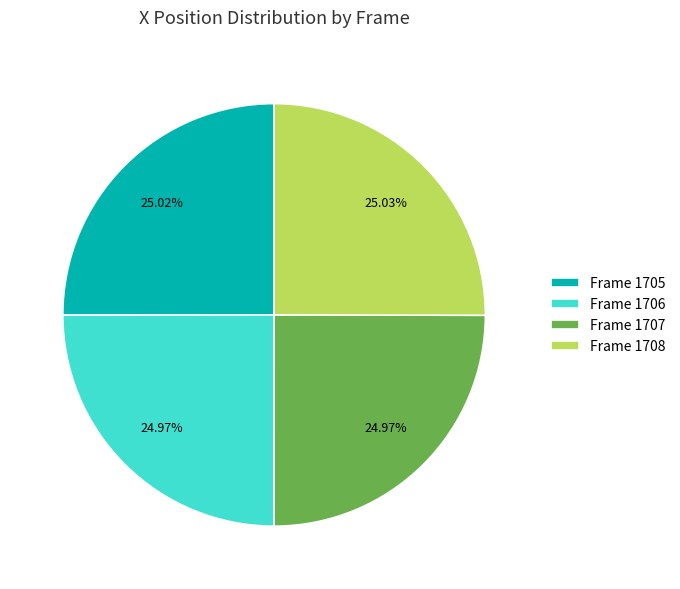

Is the sum of Frame 1708 and Frame 1705 greater than half?

Yes